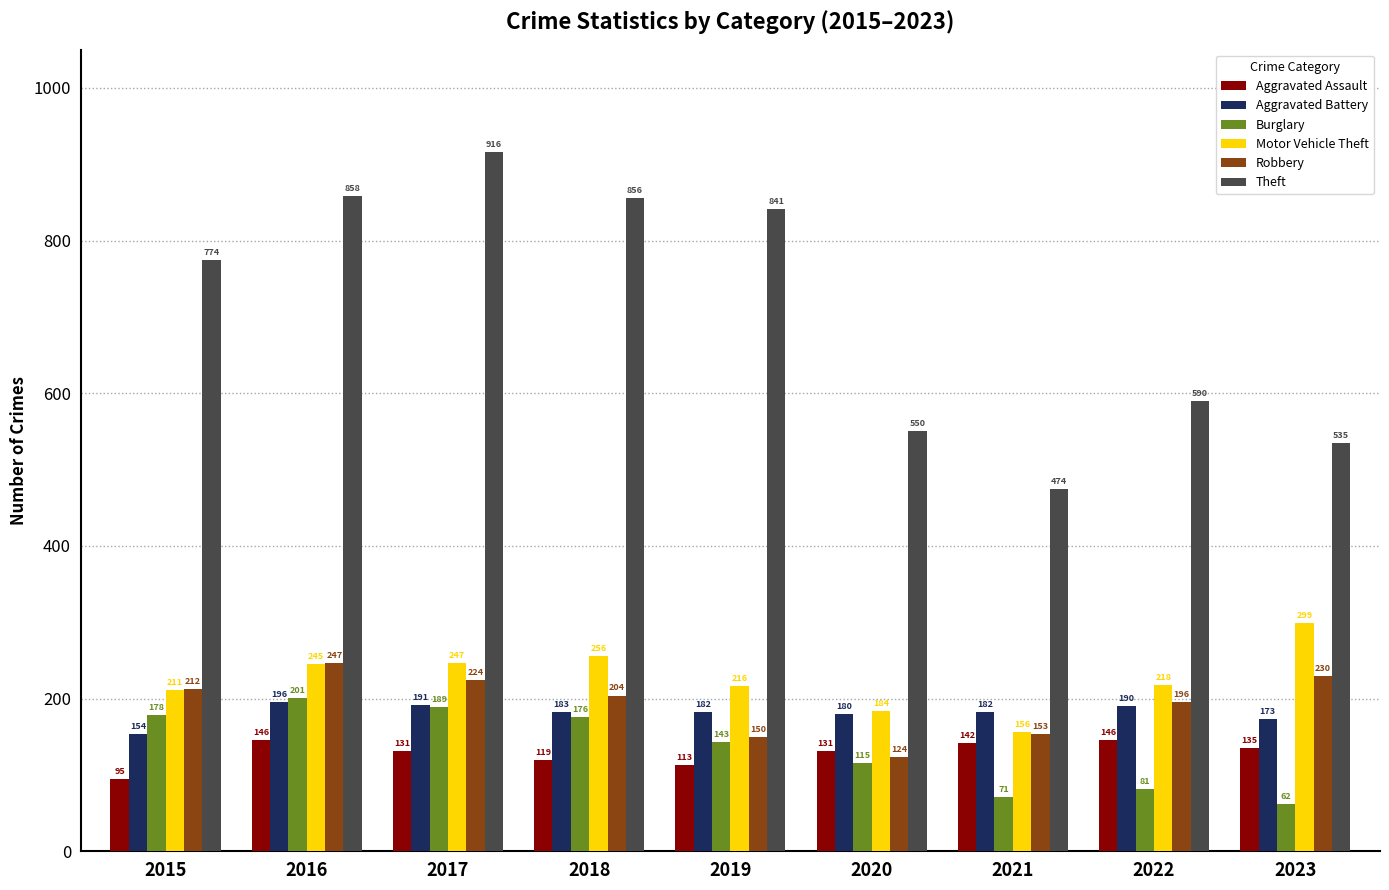

What is the lowest value of the Theft series?

474